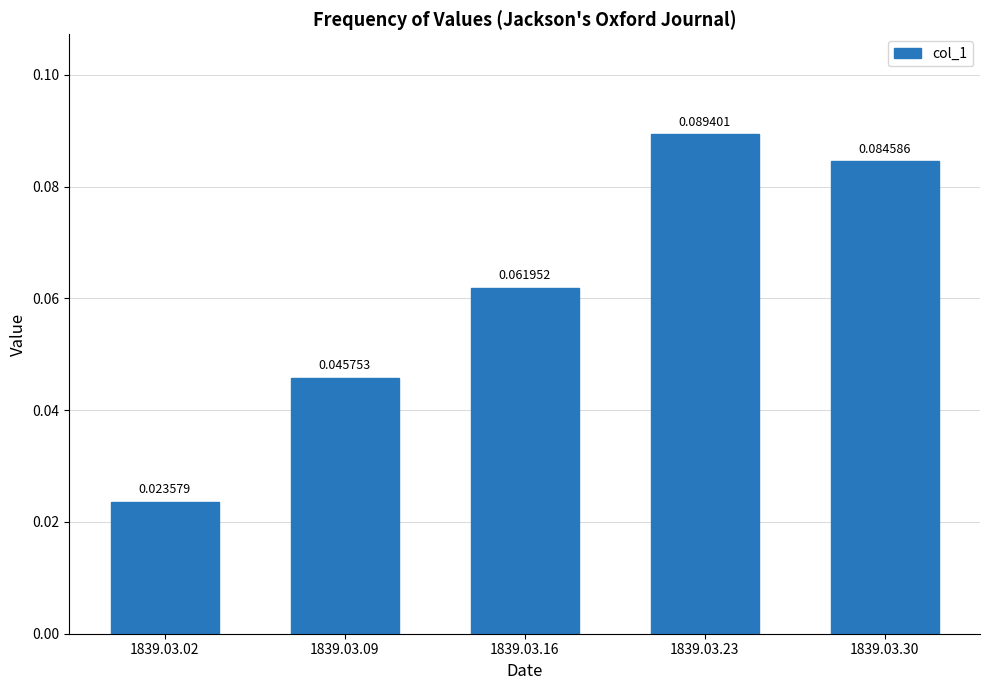

True or false: the data shows 0.0 at 1839.03.23.

False